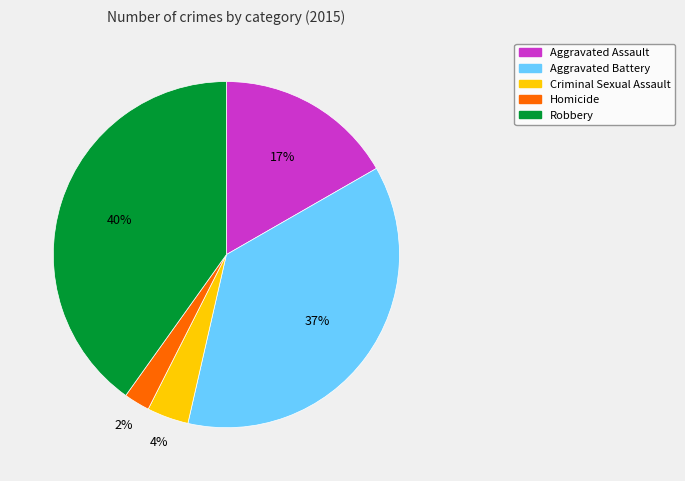

Count the number of slices in the pie.

5